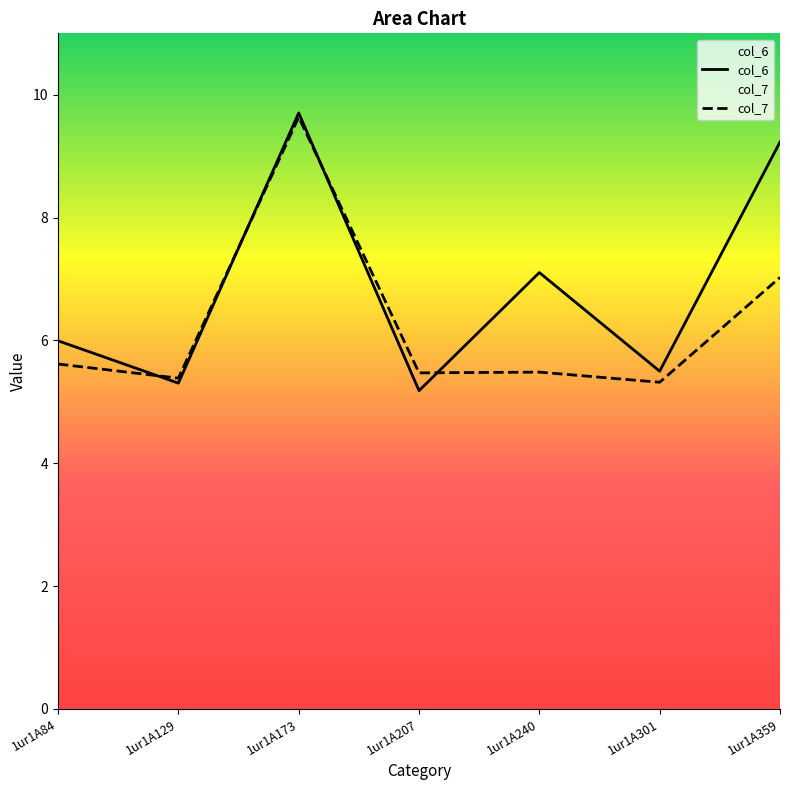

Does the chart have visible grid lines?

No